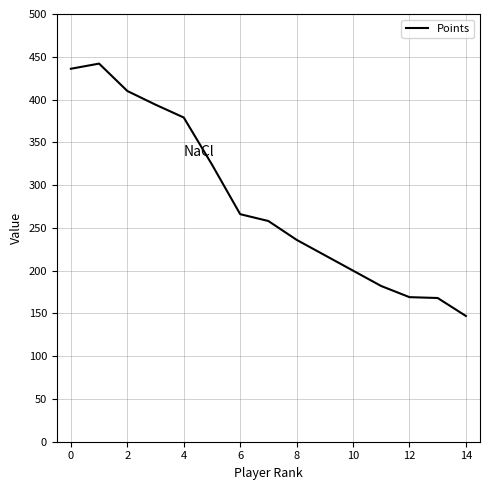

What is the maximum value shown in the chart?

442